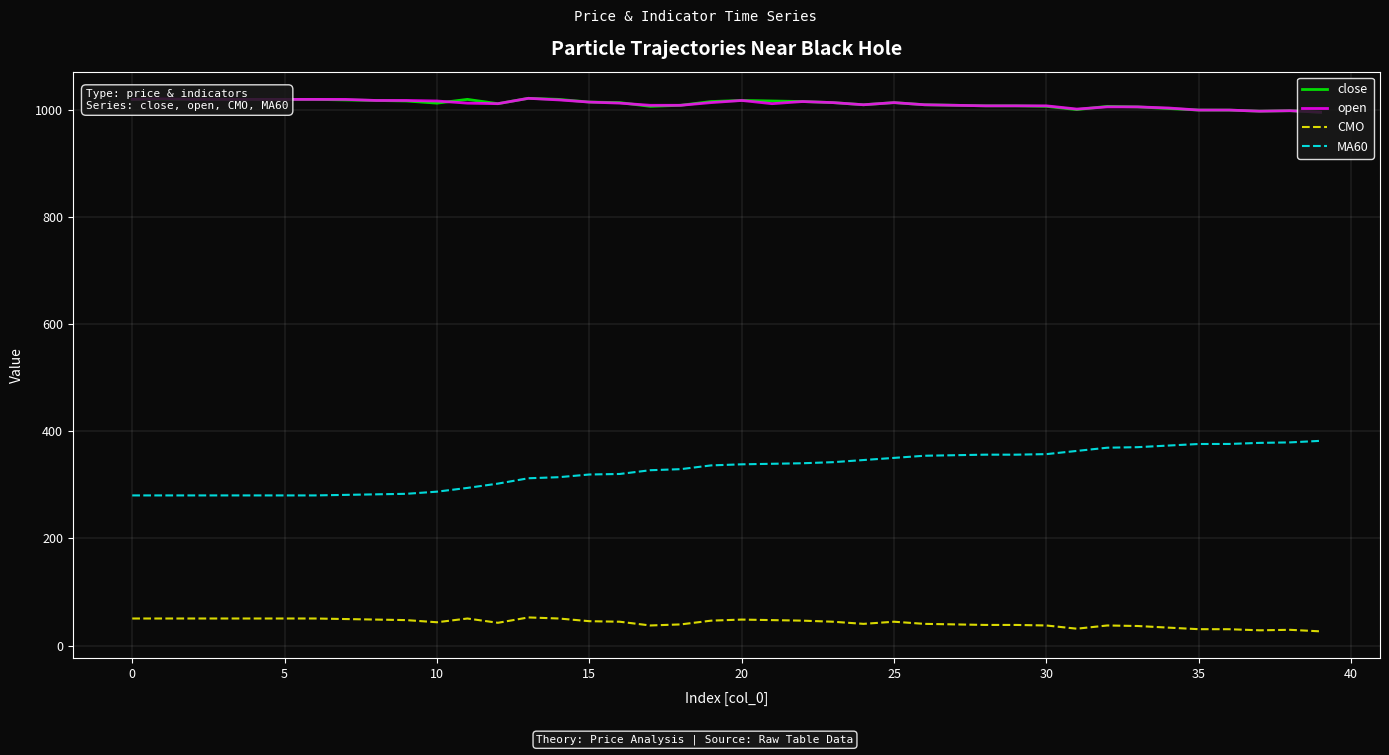

True or false: MA60 and close cross at least once.

False